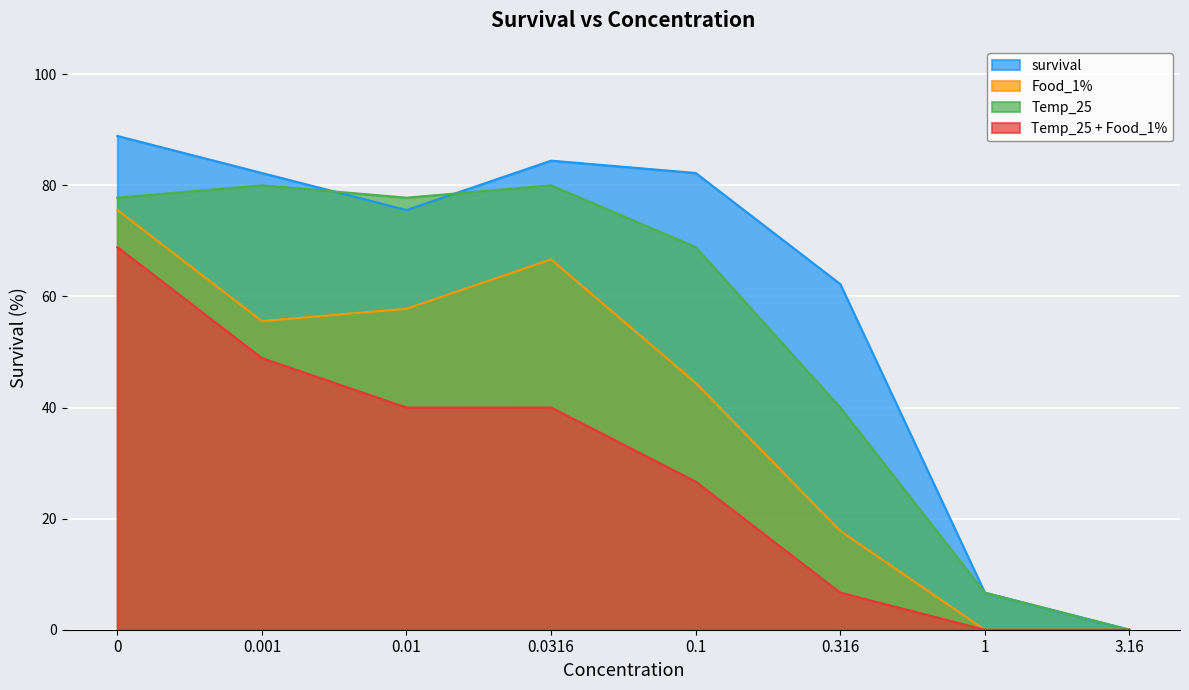

What are all the series names shown in the legend?

survival, Food_1%, Temp_25, Temp_25 + Food_1%